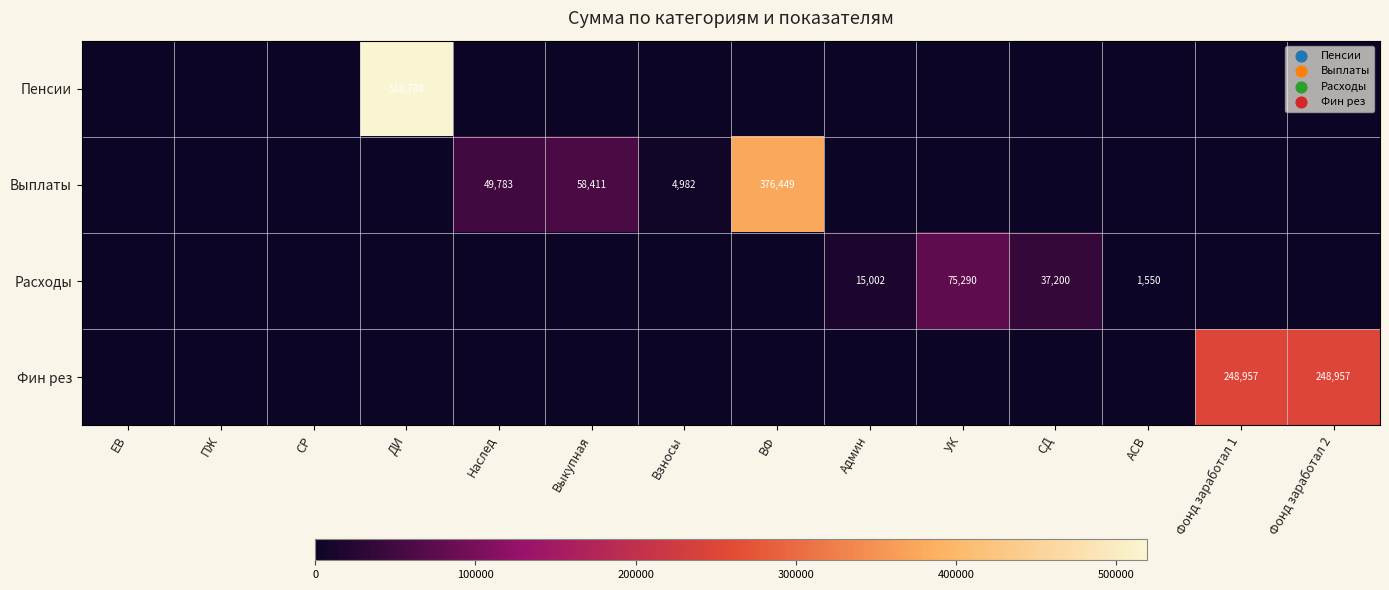

The value of Выплаты at Наслед is 49783. True or false?

True